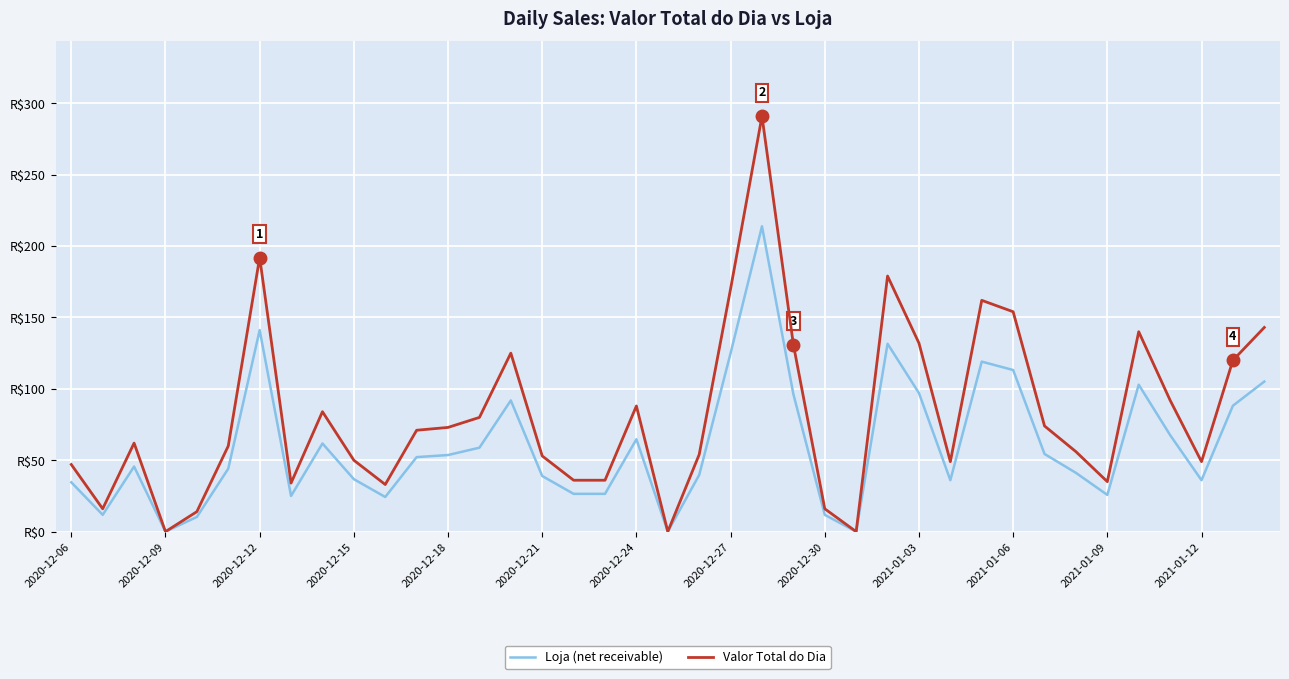

True or false: Valor Total do Dia and Loja (net receivable) cross at least once.

False